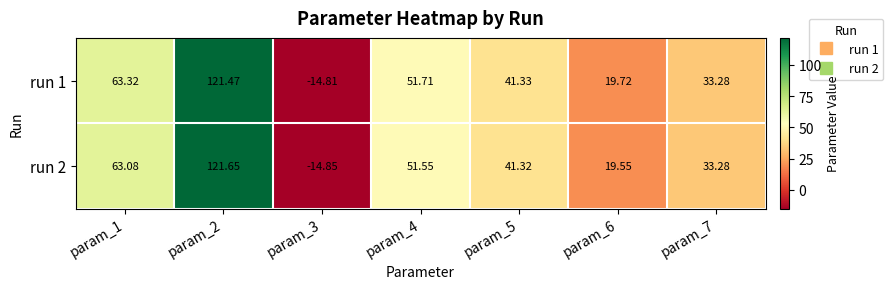

How many positive values does the run 2 series have?

6